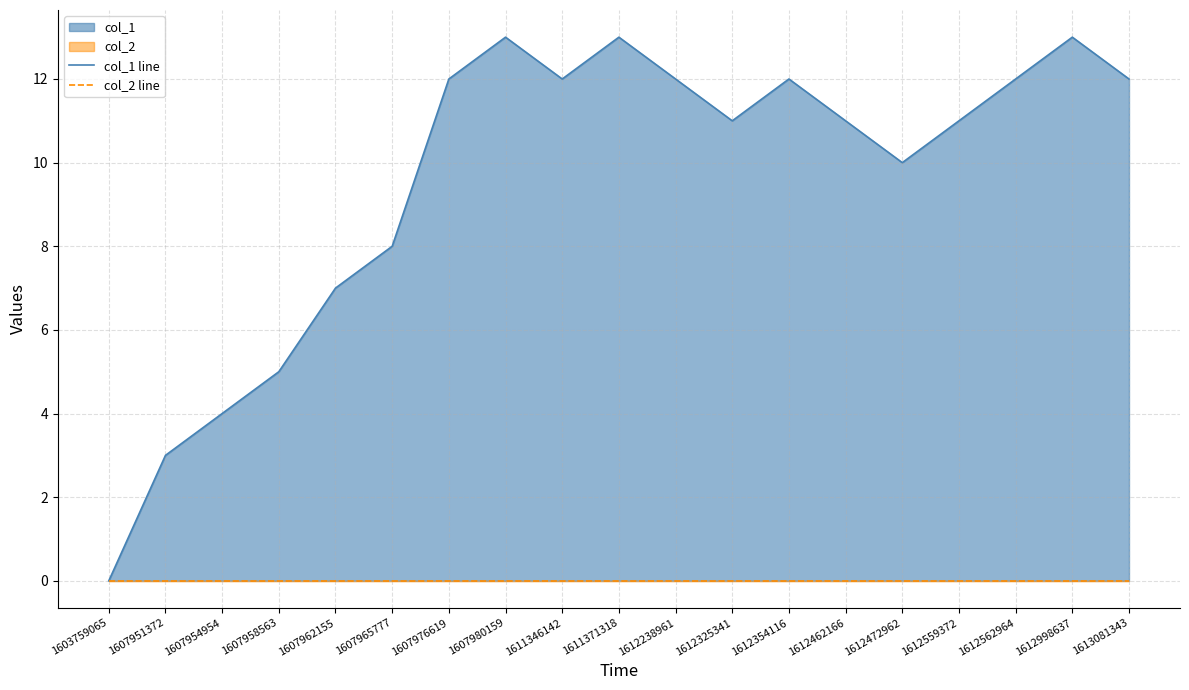

True or false: col_1 line and col_2 line cross at least once.

False